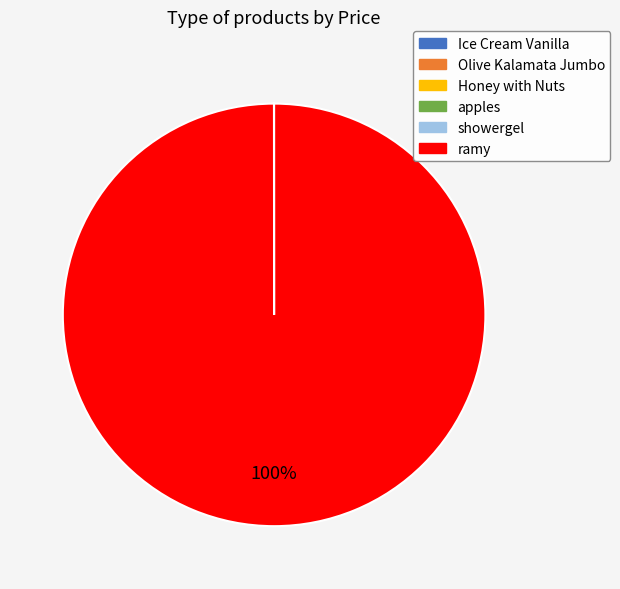

To the nearest percent, what percentage of the pie is ramy?

100%